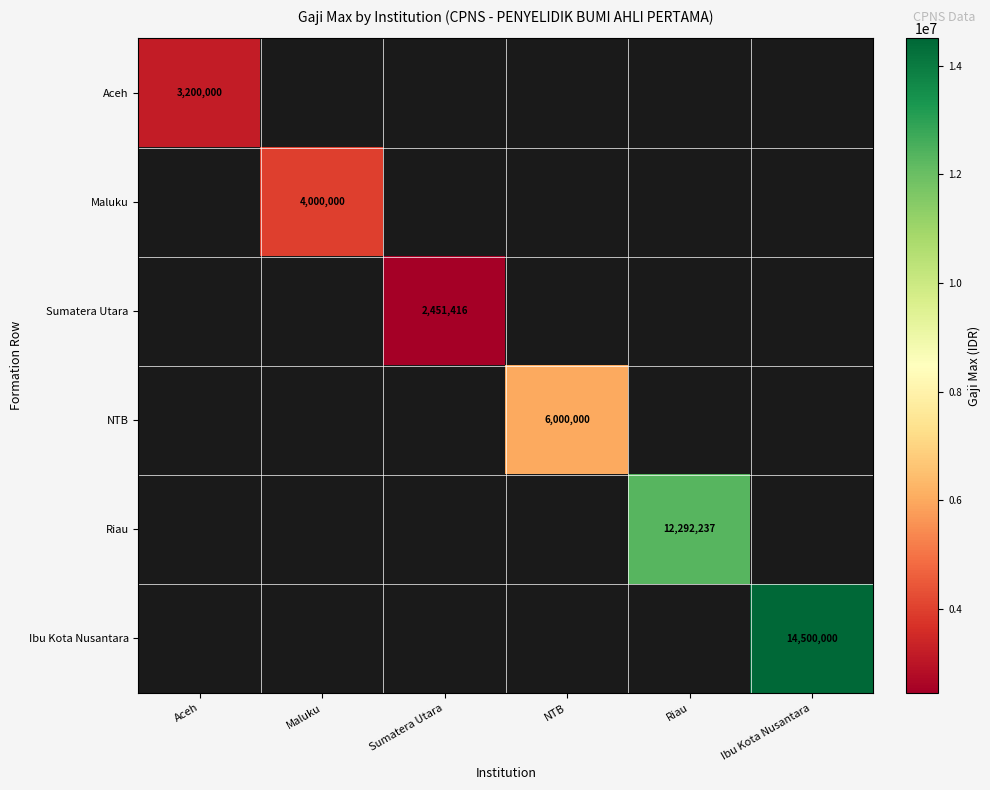

Is it true that NTB equals 6000000 at NTB?

True